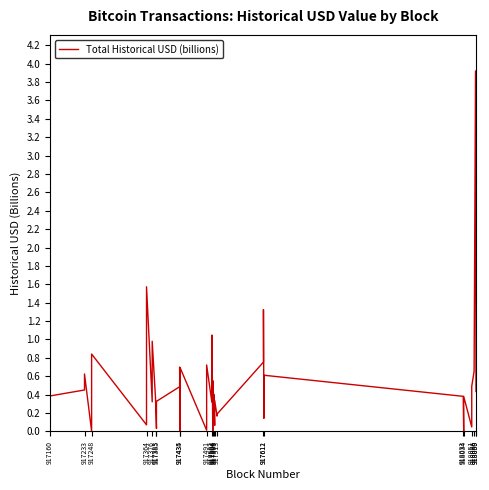

True or false: the data shows 0.1 at 917385.

False